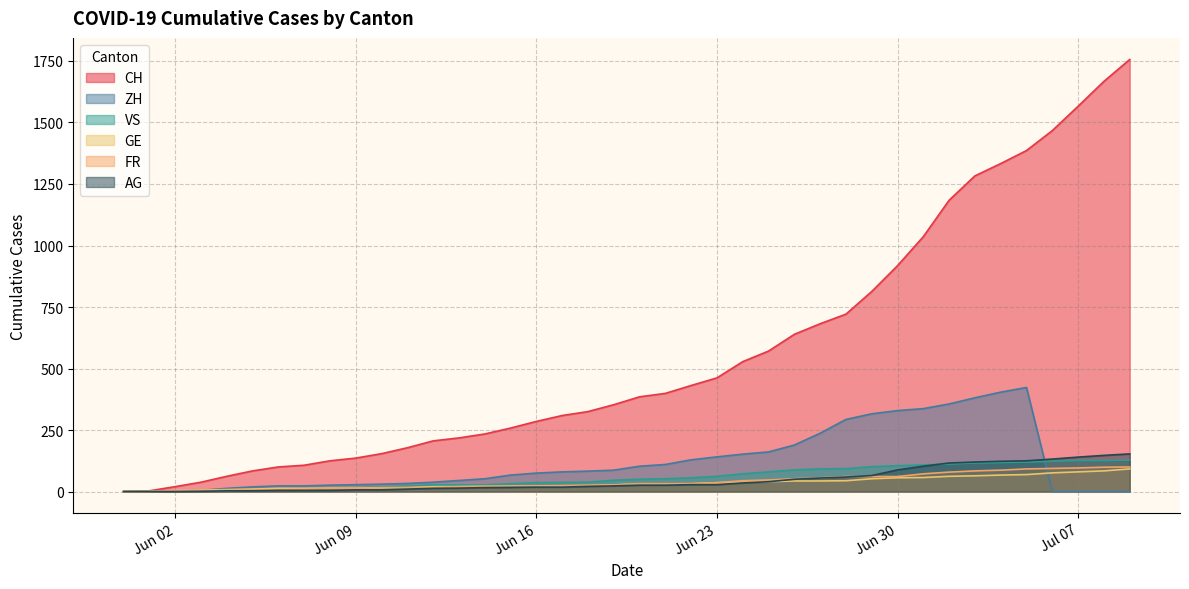

What is the highest value of the CH series?

1756